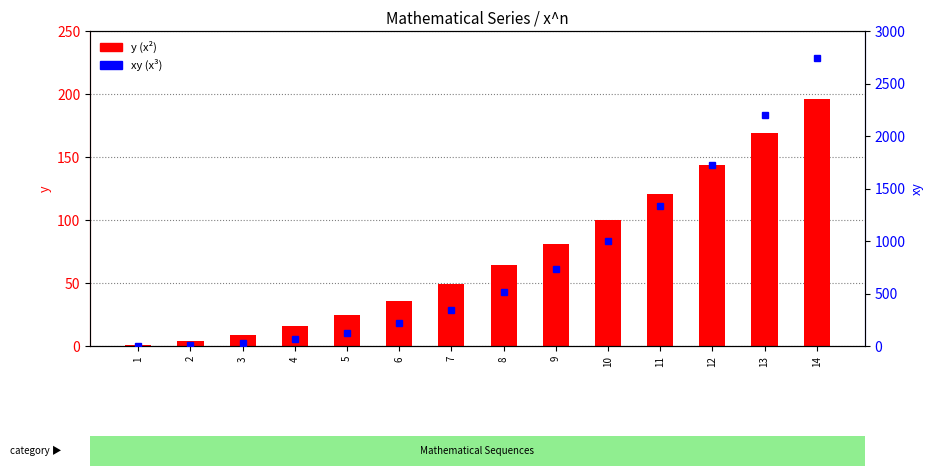

Is it true that xy (x^3) equals 1 at 1?

True